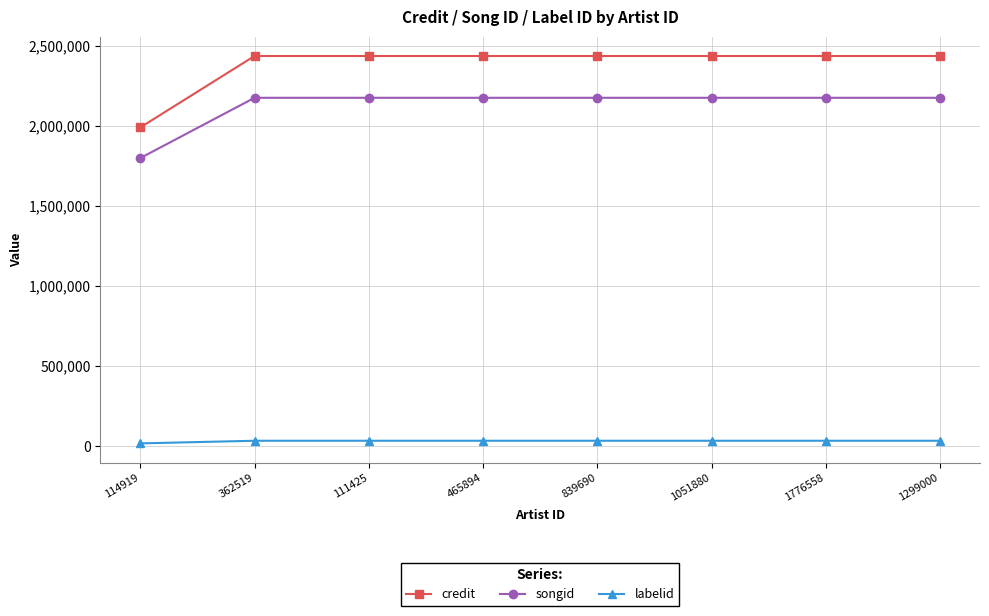

Which series has the widest spread of values?

credit